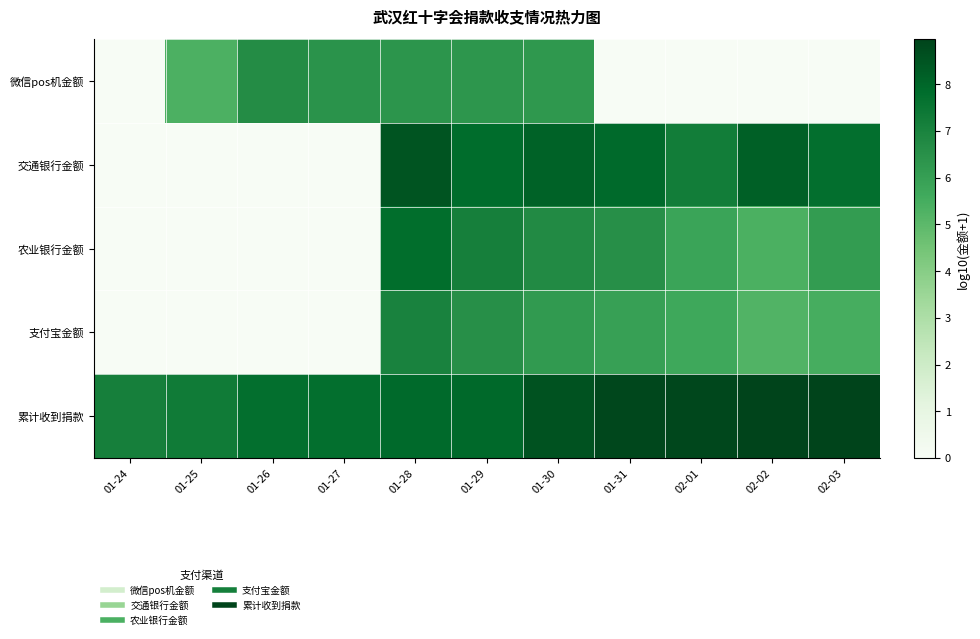

How many data points does each series have?

11